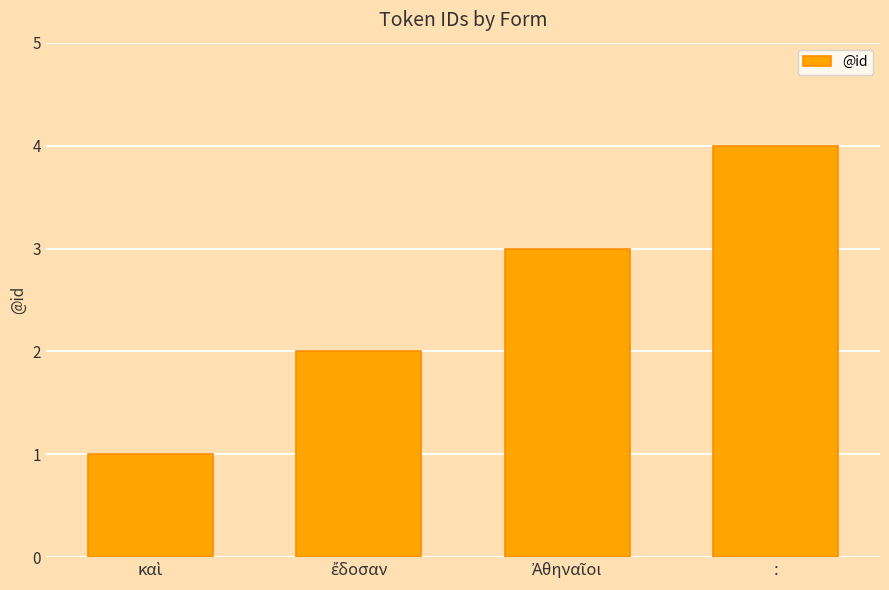

Is it true that the value at : is 4?

True